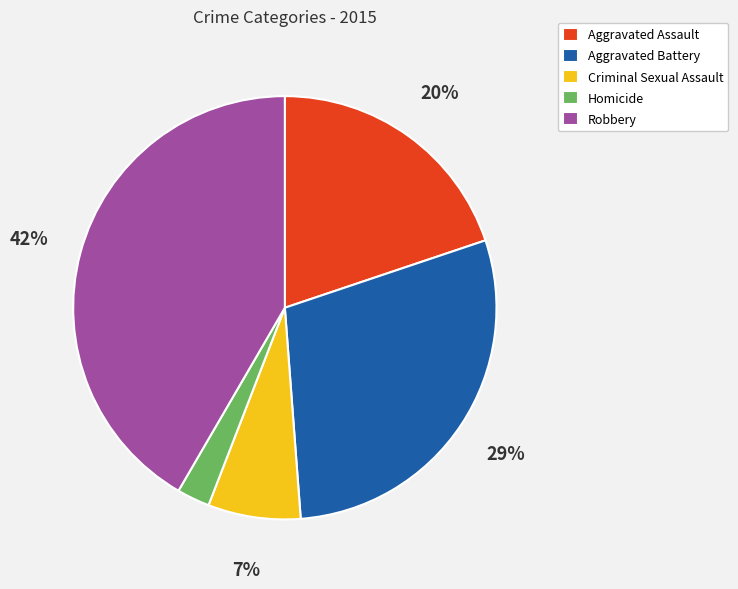

Does Criminal Sexual Assault account for over 50% of the chart?

No